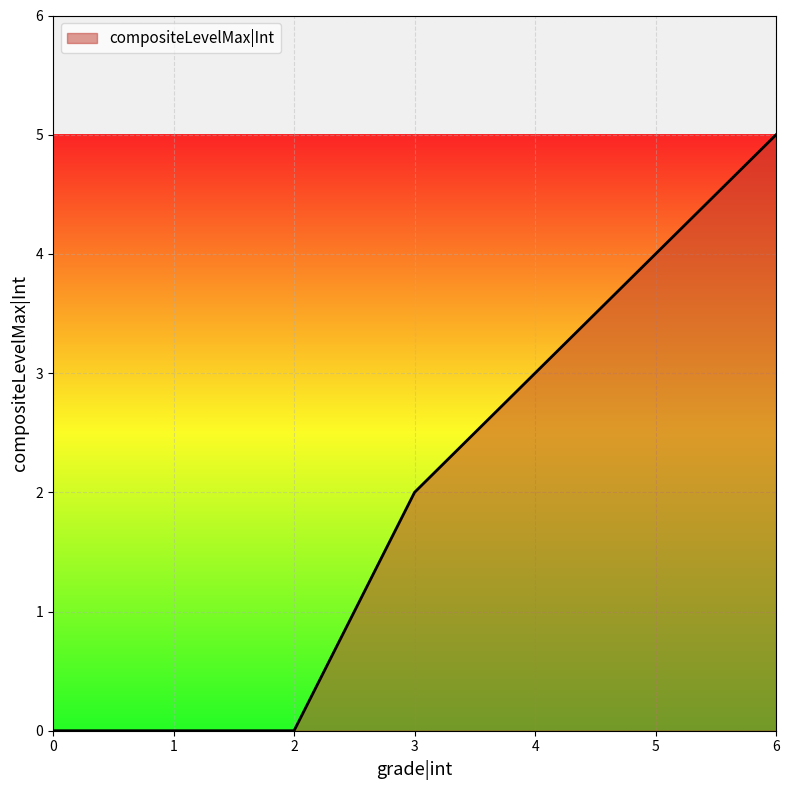

Is it true that the value at 1 is 0?

True